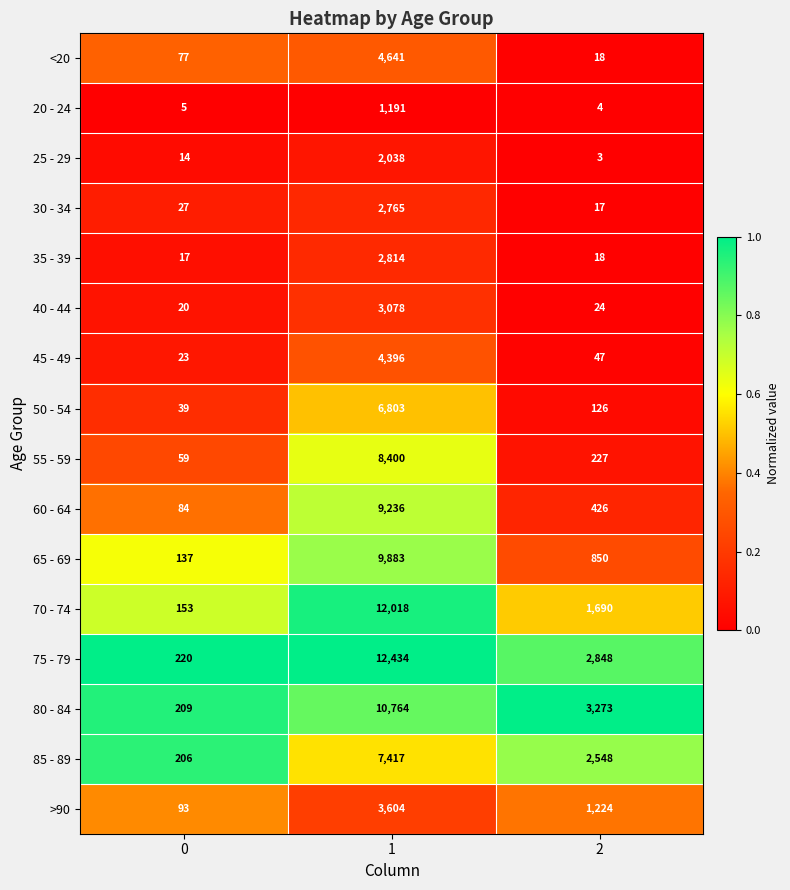

What is the maximum value shown in the chart?

12434